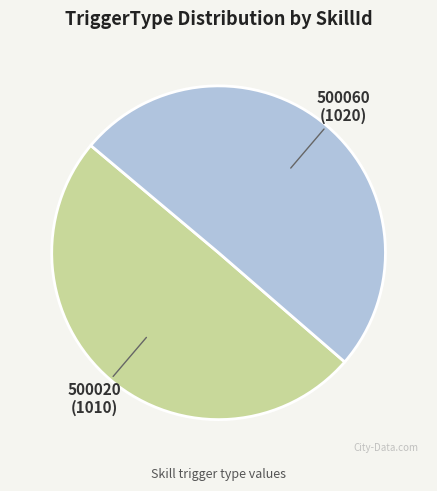

What is the ratio of the value at 500020 to the value at 500060?

1.0